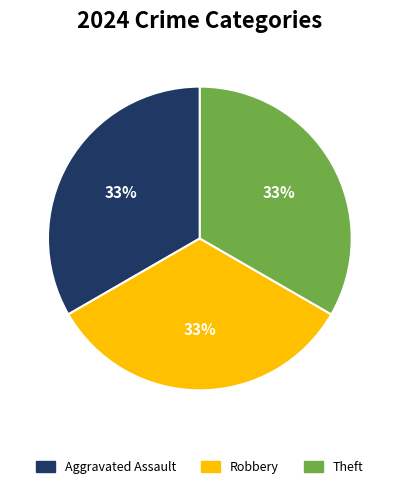

Is there any slice that represents more than half of the pie?

No